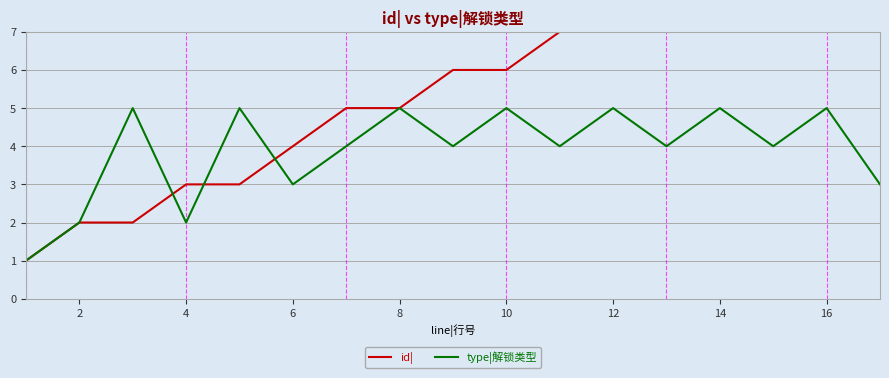

At which category does type|解锁类型 reach its first local valley?

4